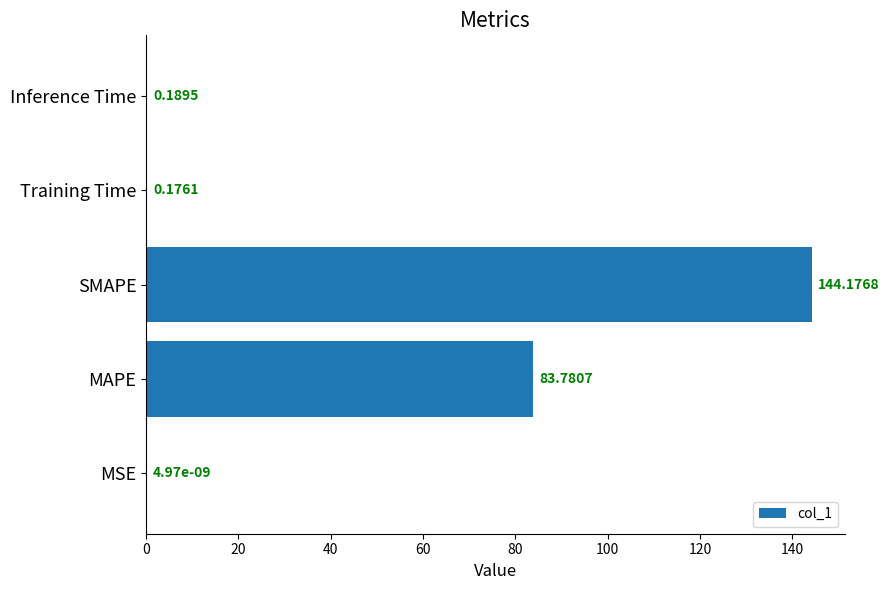

At which label is the value closest to 72?

MAPE